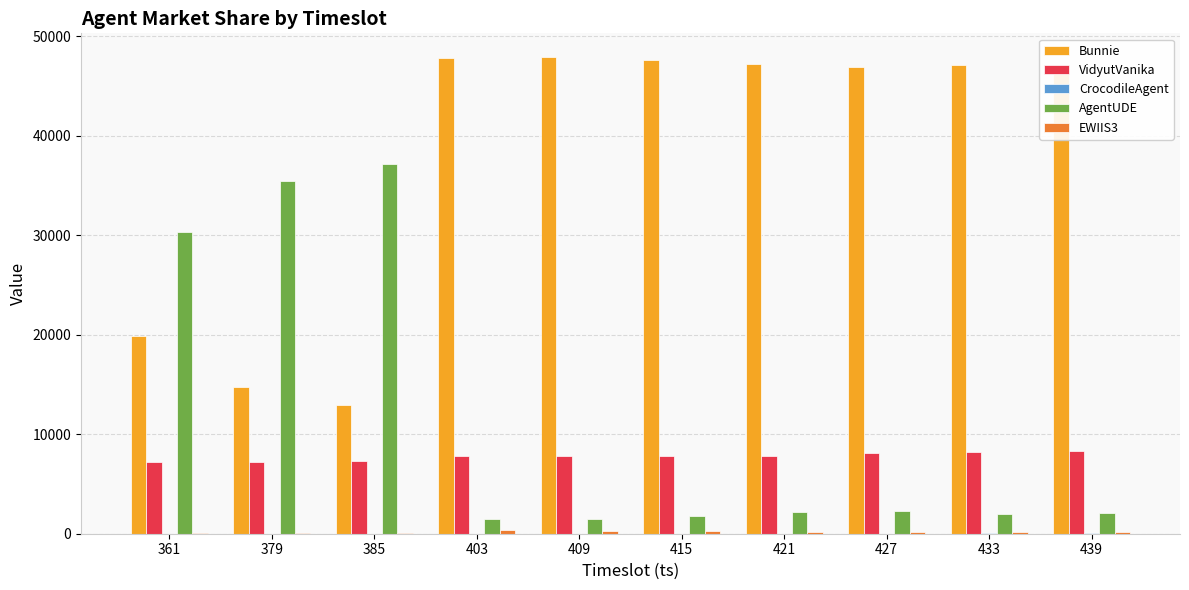

Does the chart contain stacked bars?

No